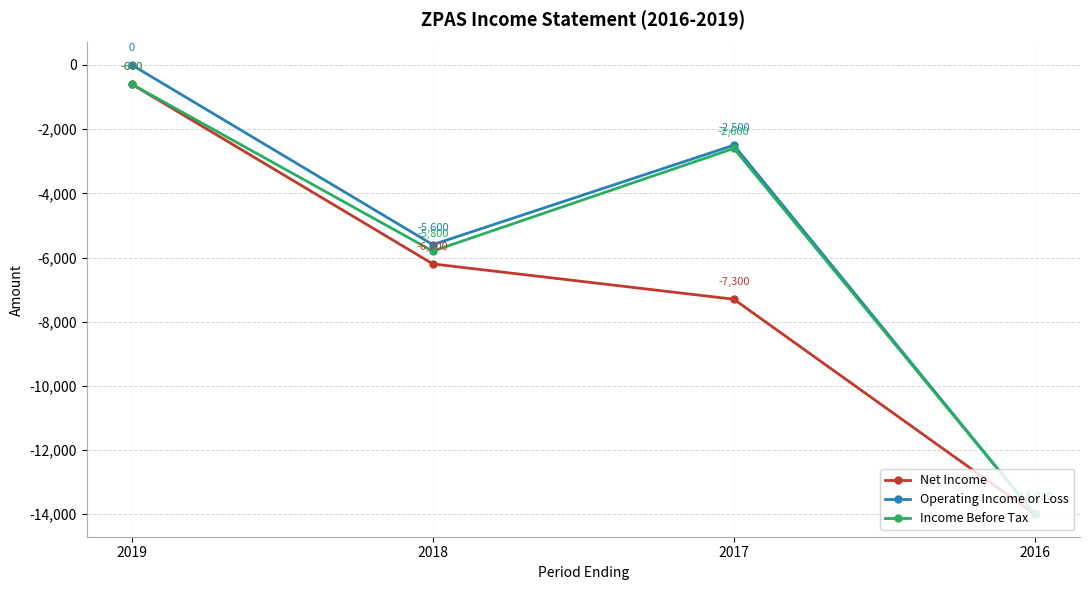

Is the value of Operating Income or Loss at 2019 greater than the value of Net Income at 2017?

Yes